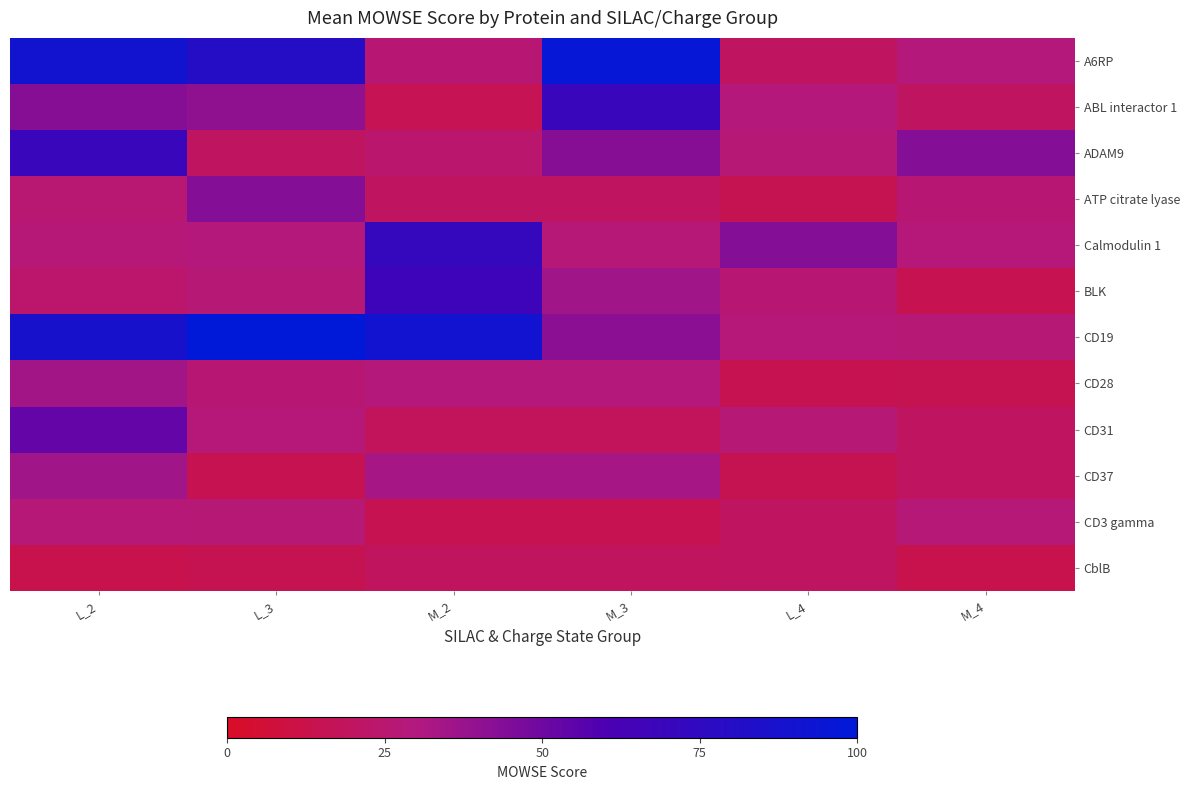

Which series has the largest range (max minus min)?

A6RP